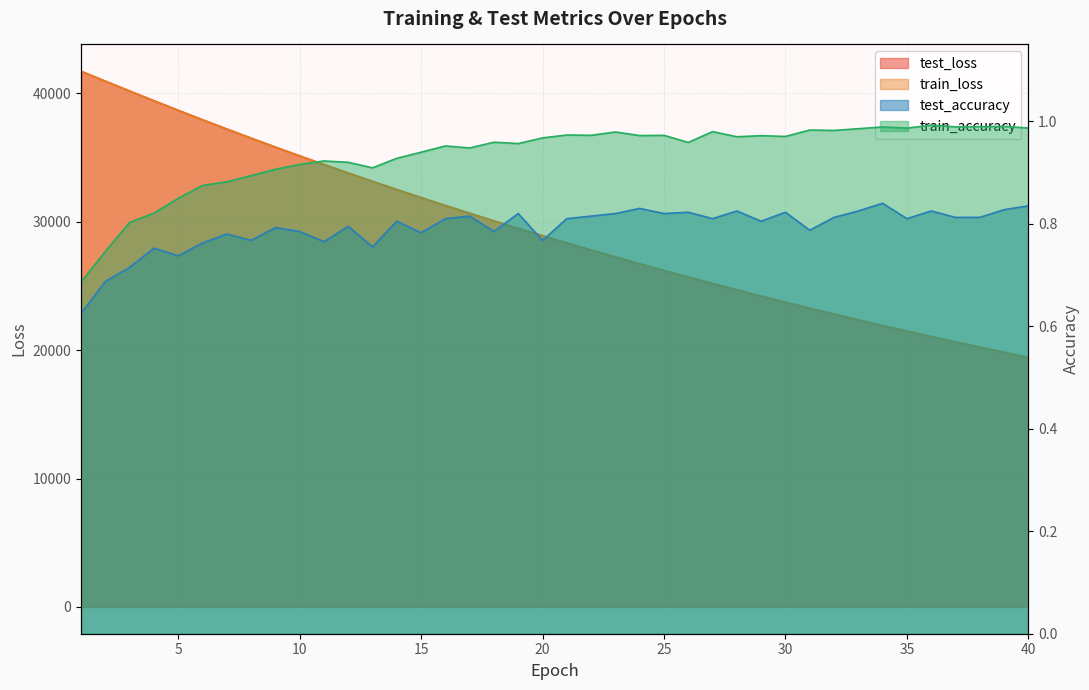

The test_accuracy series shows 1.4 at 32. True or false?

False